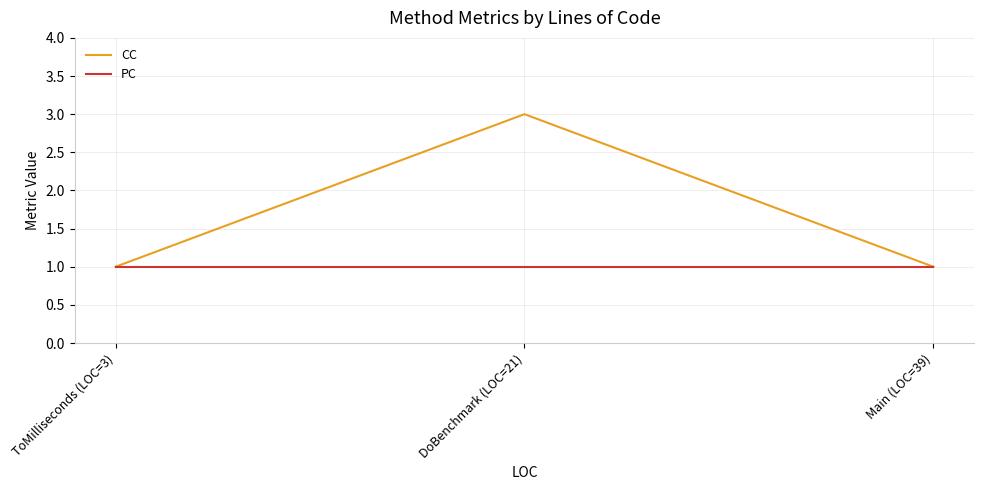

How many values in the CC series exceed 1?

1